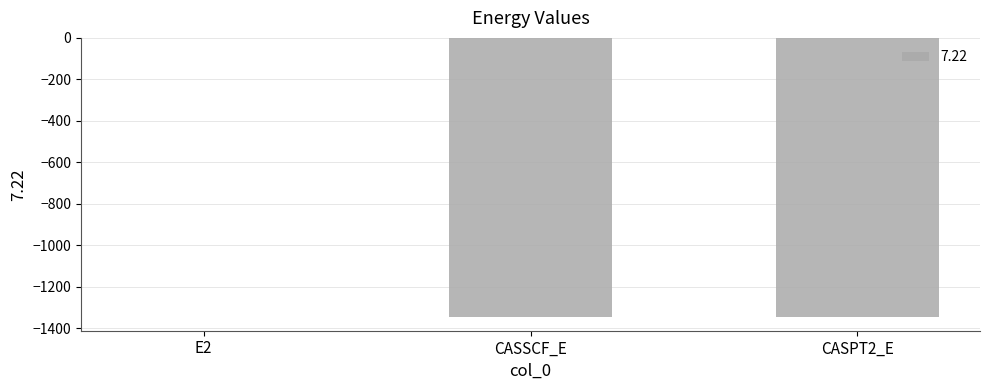

Read the value at CASSCF_E.

-1345.4